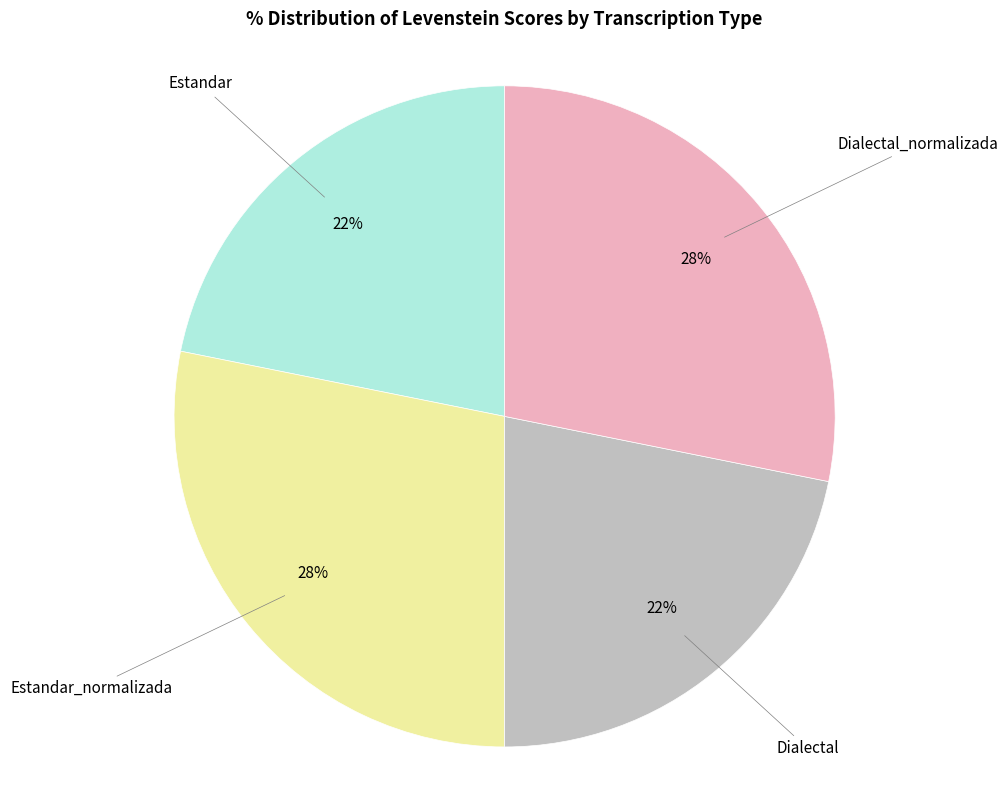

Does any single category account for the majority?

No